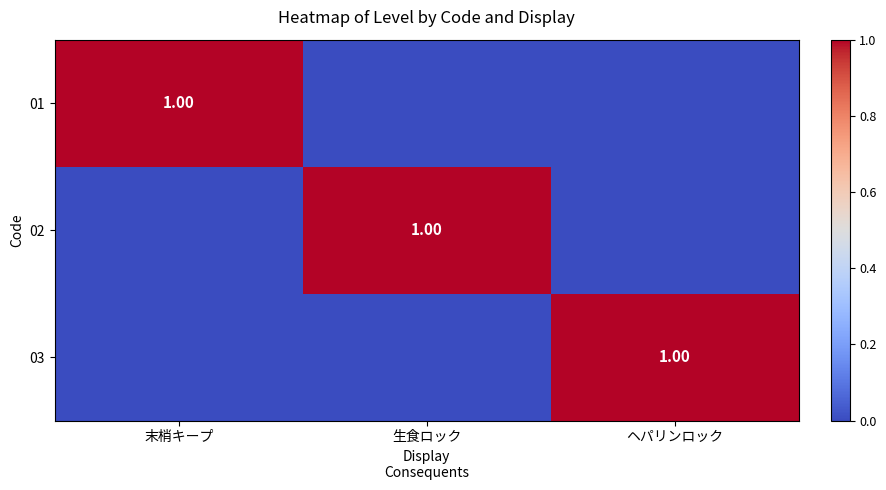

At which category is the sum across all series the highest?

末梢キープ